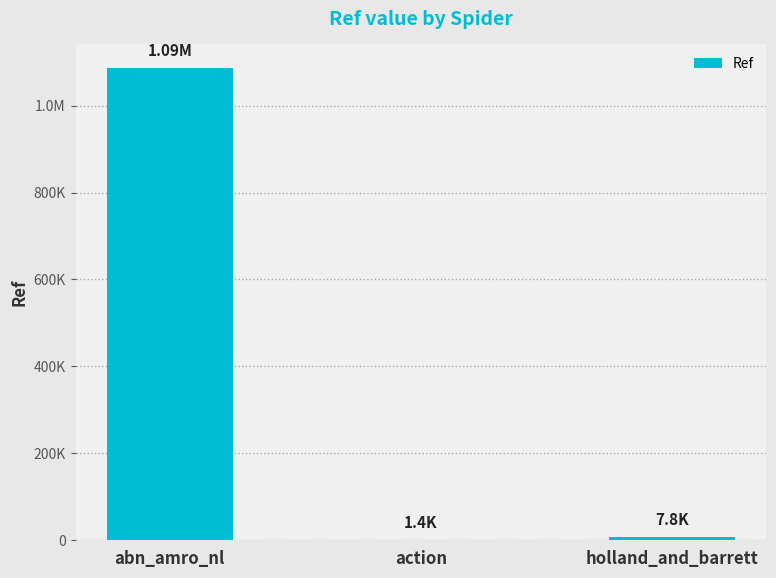

What is the change in value from abn_amro_nl to action?

-1085628